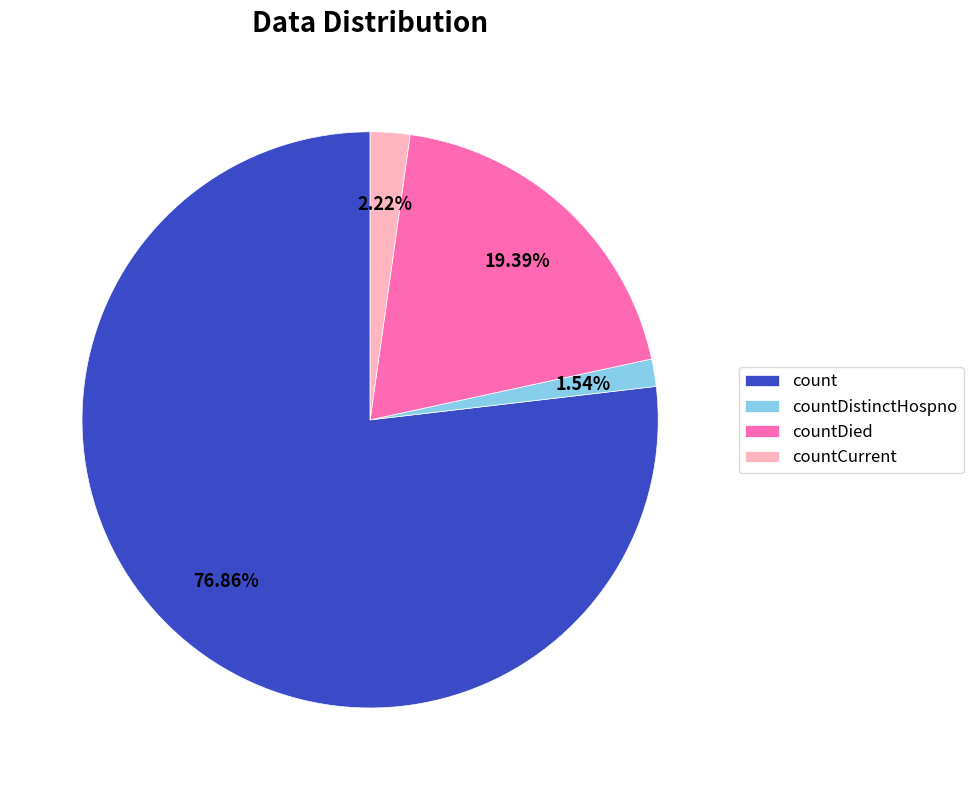

Rank the categories by value from highest to lowest.

count, countDied, countCurrent, countDistinctHospno